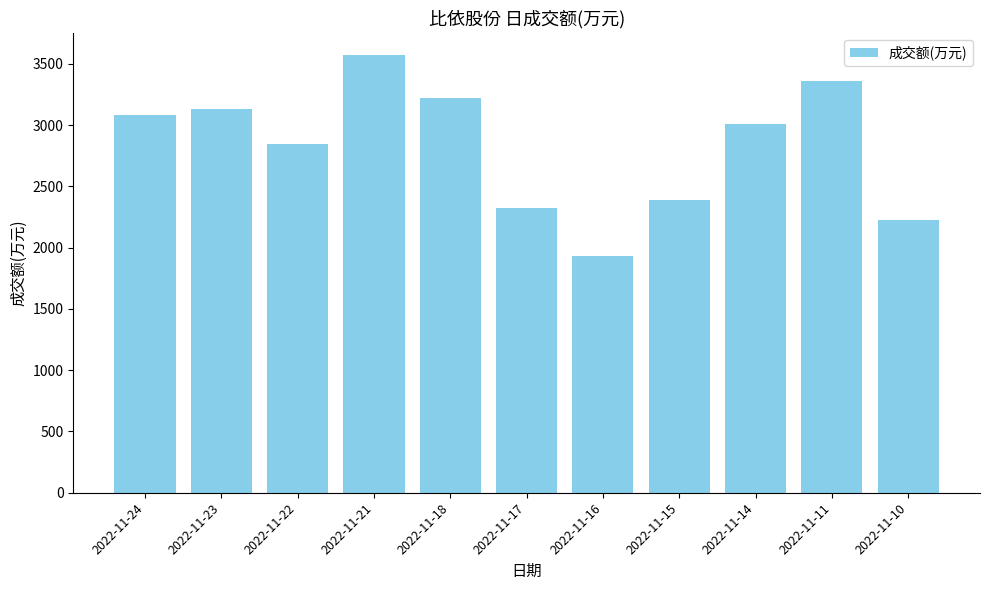

How many categories are shown in the chart?

11